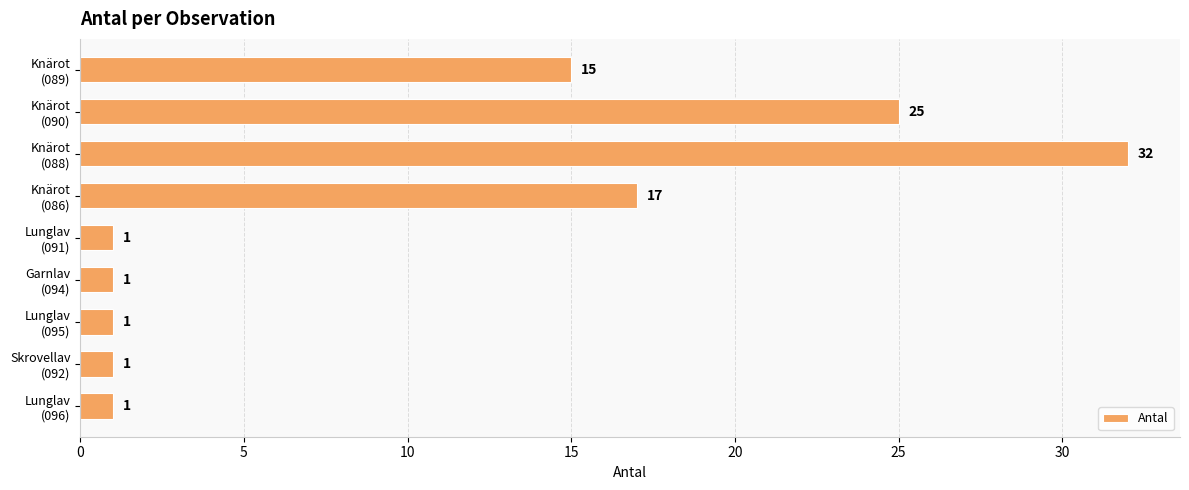

Reading top to bottom, transcribe all the data shown in this chart.

15	25	32	17	1	1	1	1	1